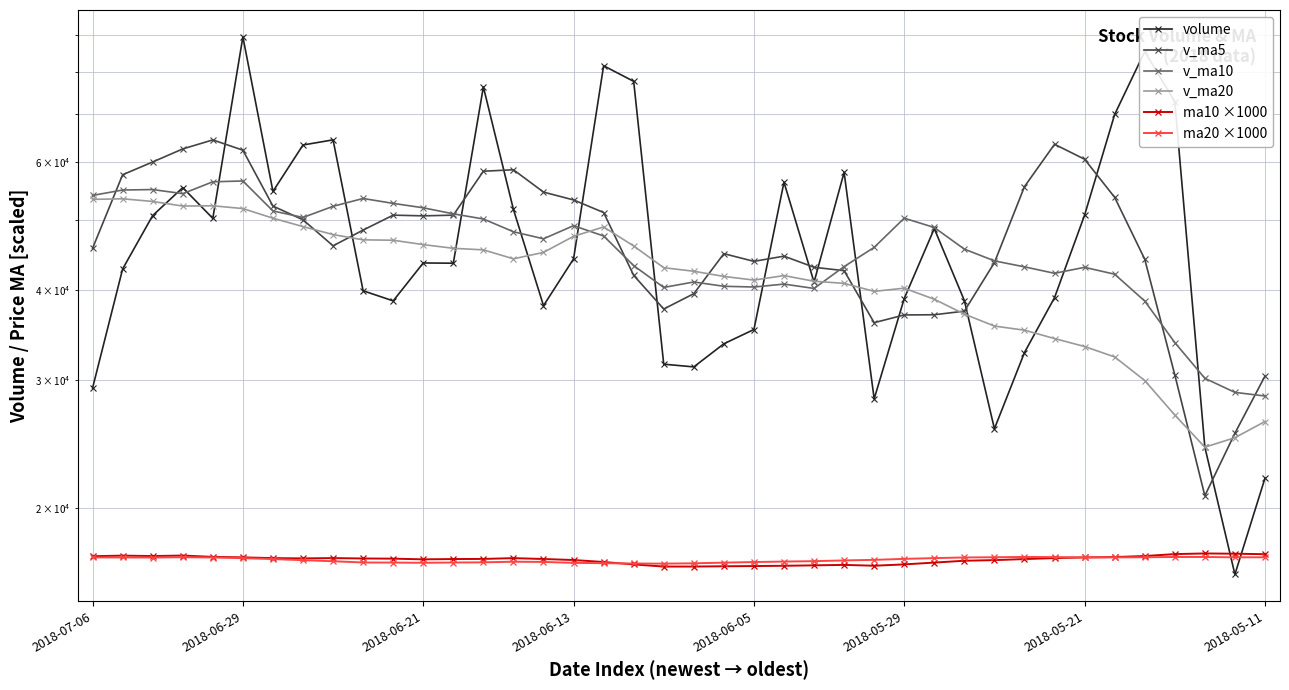

What are all the series names shown in the legend?

volume, v_ma5, v_ma10, v_ma20, ma10 ×1000, ma20 ×1000